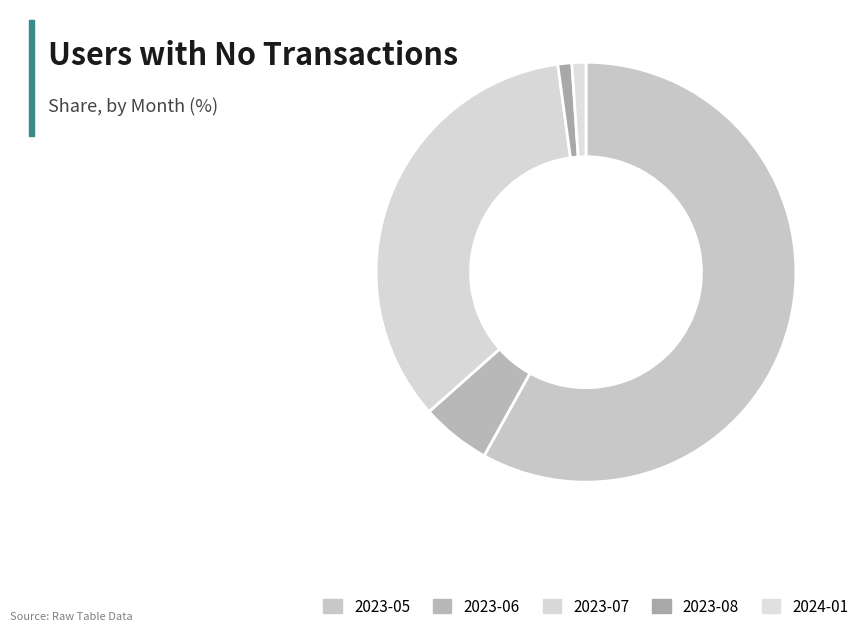

Is the sum of 2023-05 and 2023-06 greater than half?

Yes